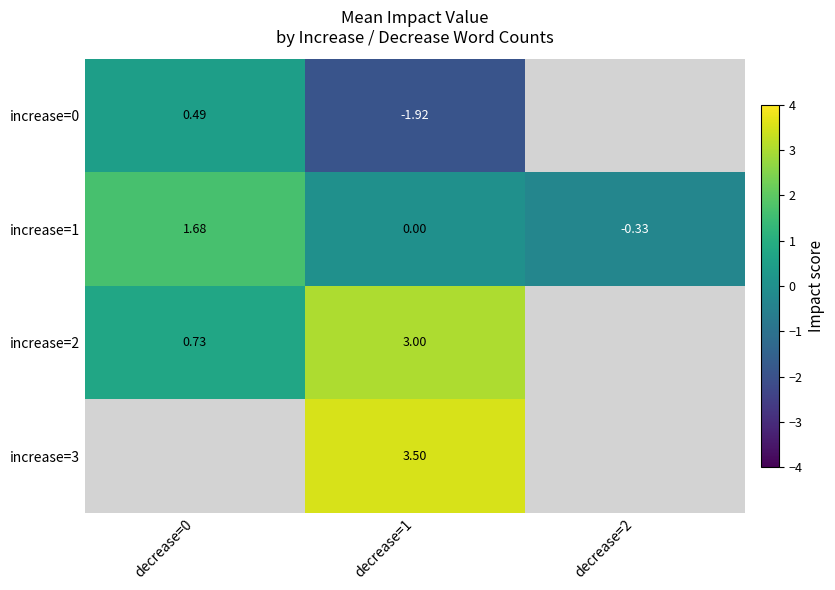

Count the number of categories in the chart.

3